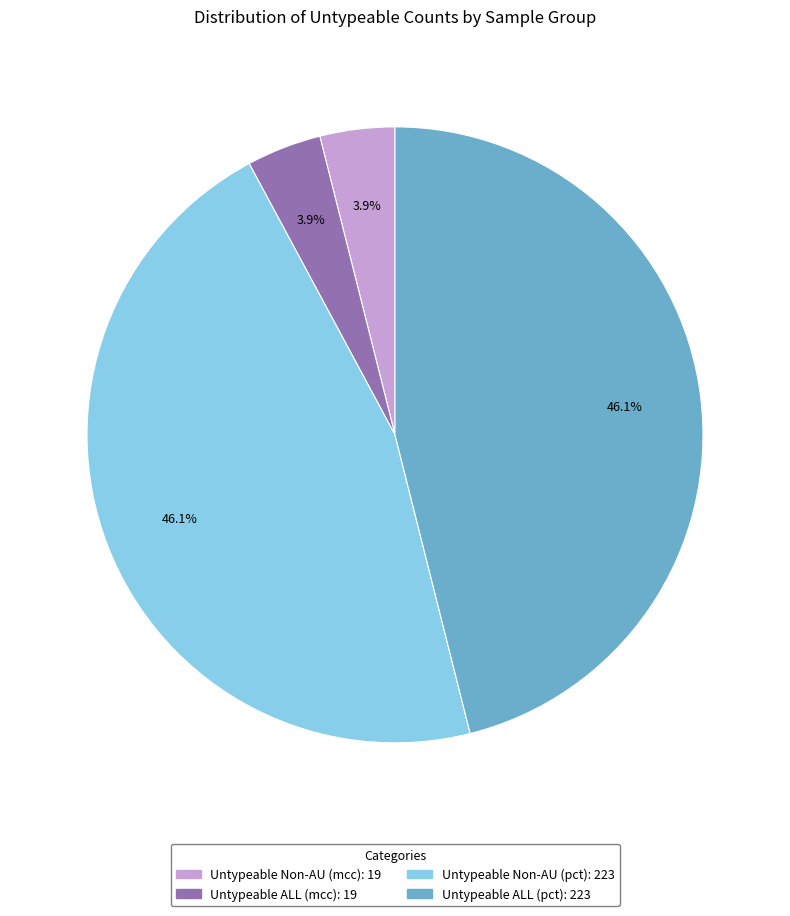

Does any single category account for the majority?

No